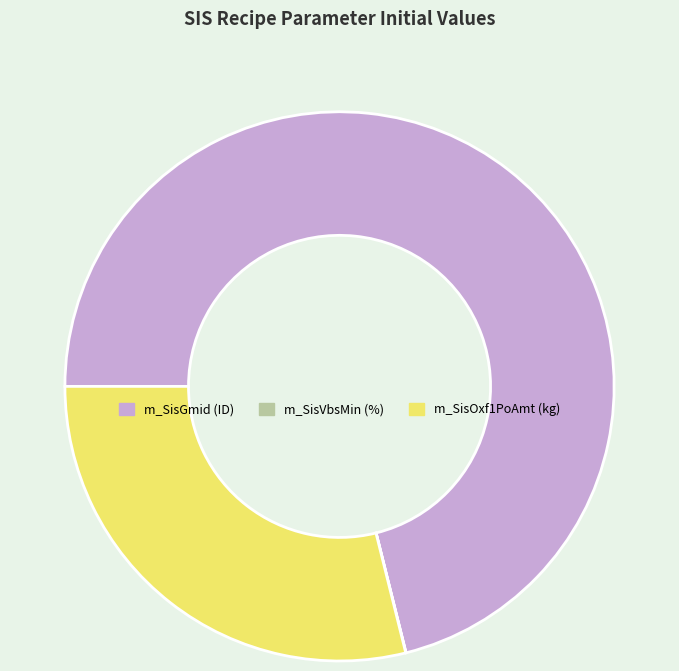

Which slice is the largest?

m_SisGmid (ID)